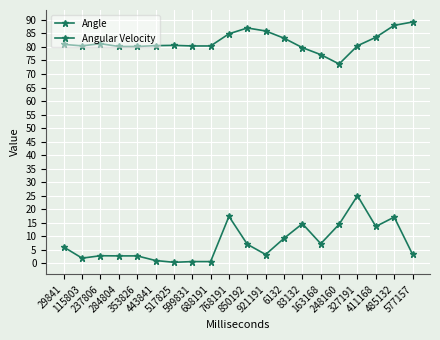

True or false: Angular Velocity has more than 1 interior local peaks.

True